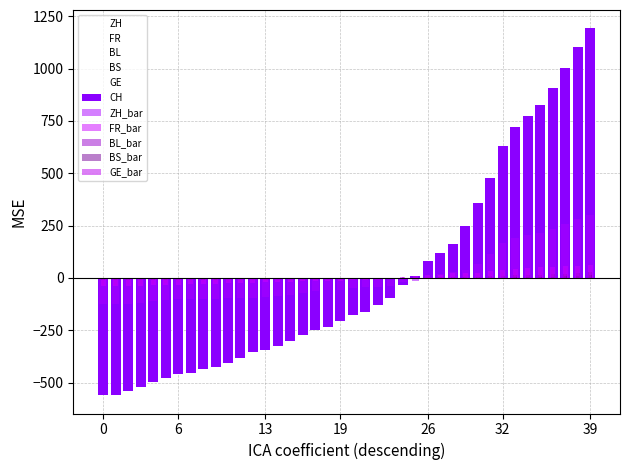

The value of BL_bar at 32 is 11.5. True or false?

False